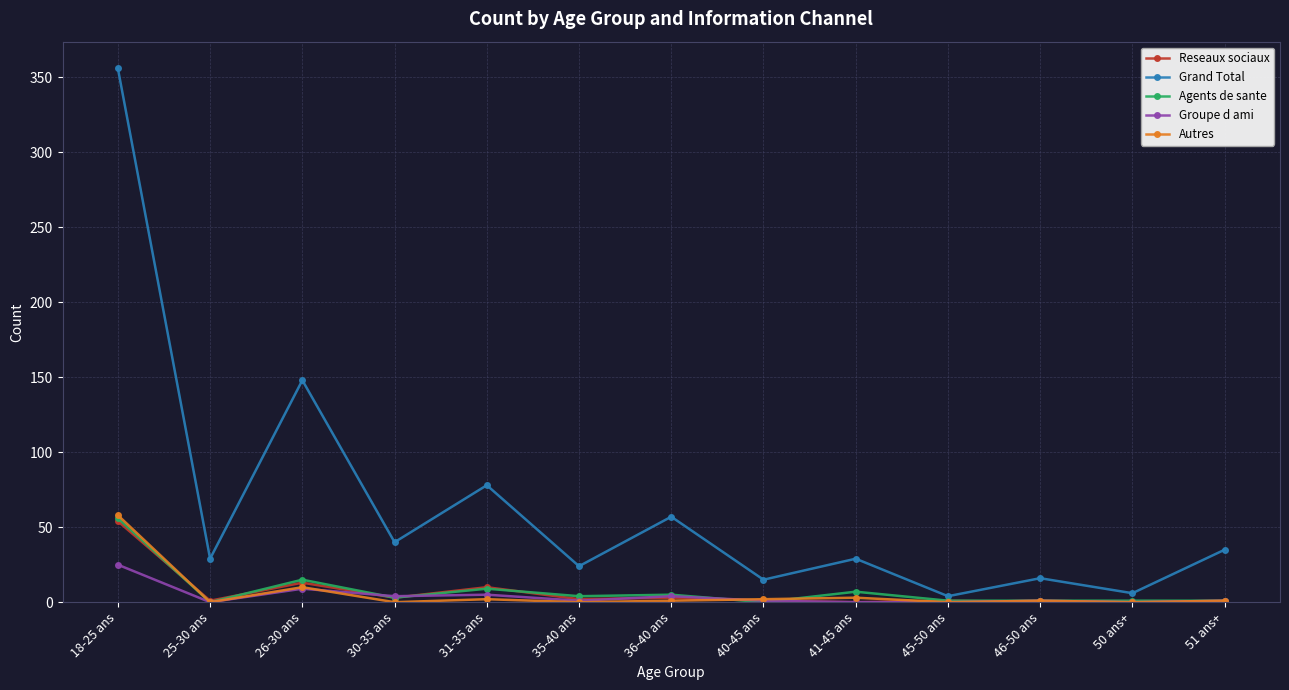

The Grand Total series shows 16 at 46-50 ans. True or false?

True